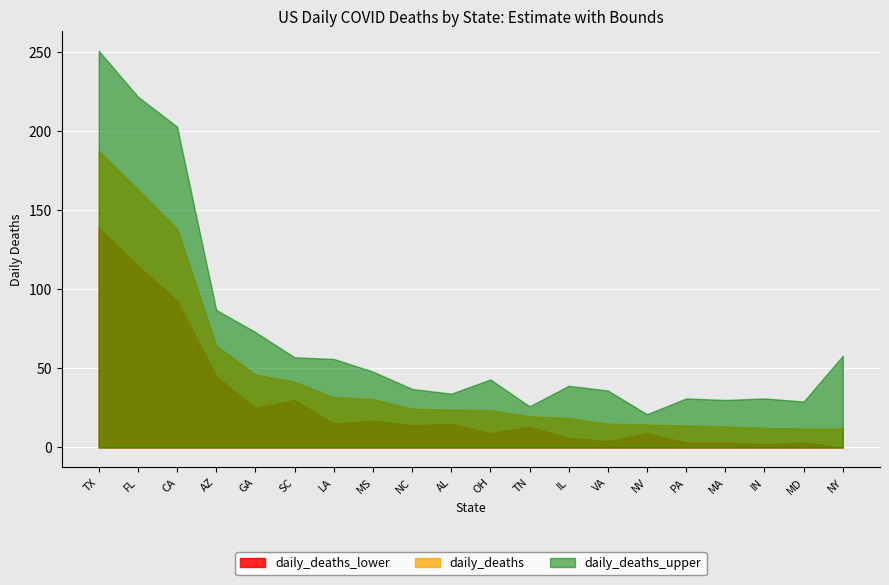

What is the difference between the second highest and minimum values in the daily_deaths_lower series?

115.0